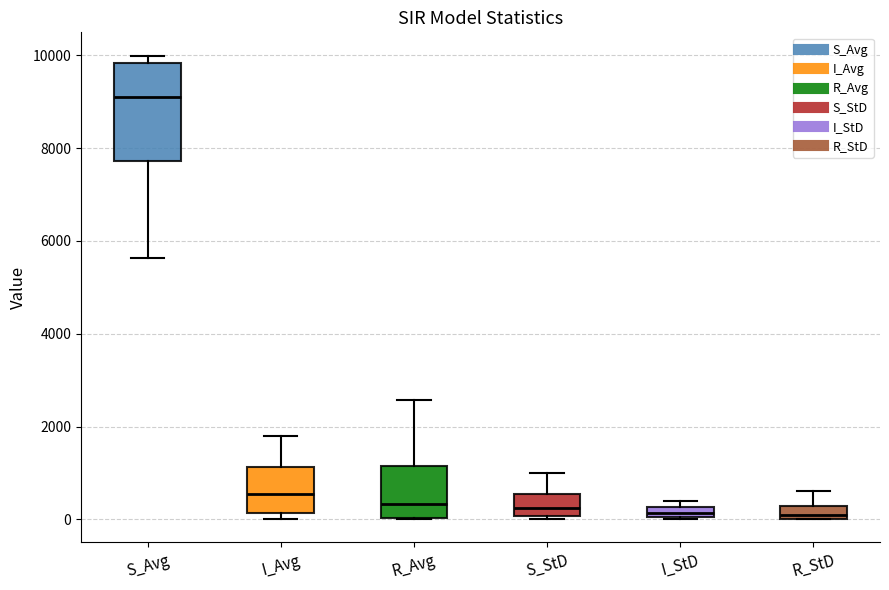

Comparing the boxes themselves (not the whiskers), which one is the tallest?

S_Avg